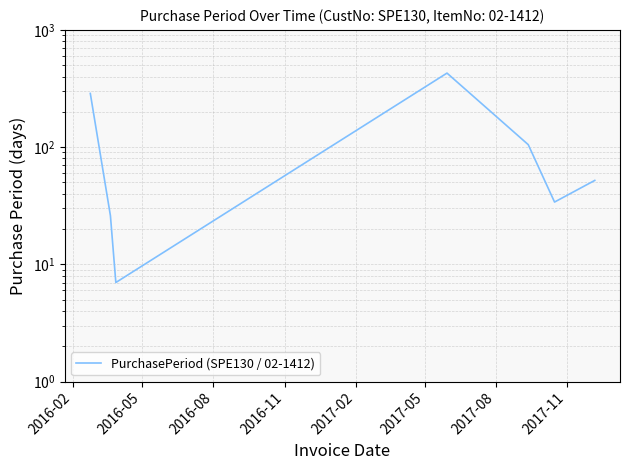

The value at 2017-02 is 163. True or false?

False